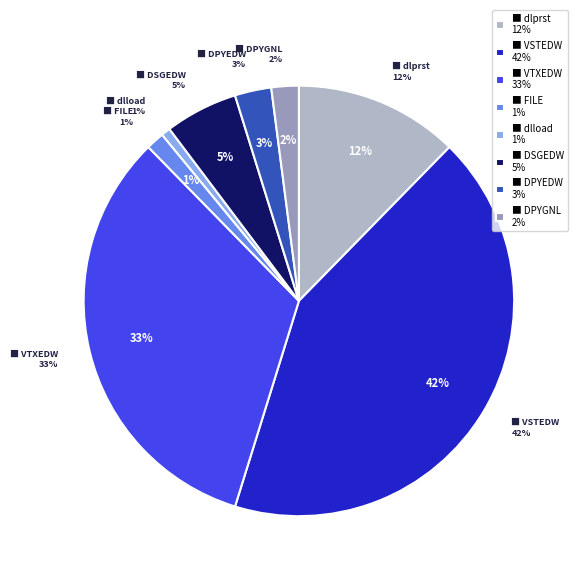

Which category has the smallest portion of the pie?

dlload